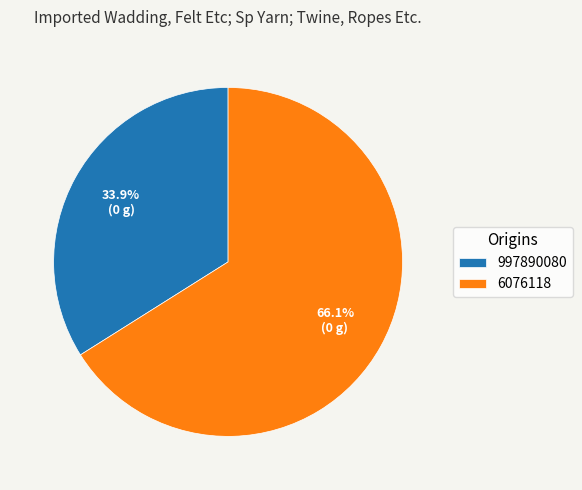

Which slice is the largest?

6076118